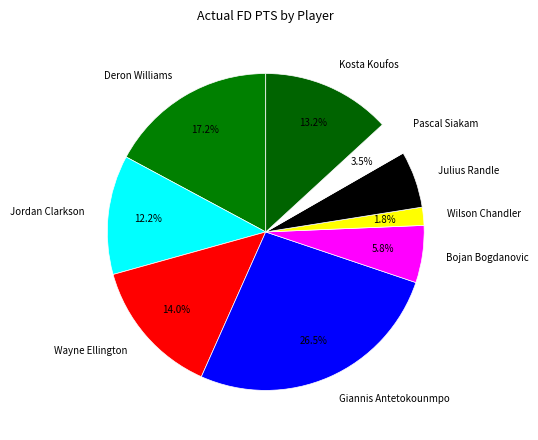

What is the smallest slice in the pie chart?

Wilson Chandler